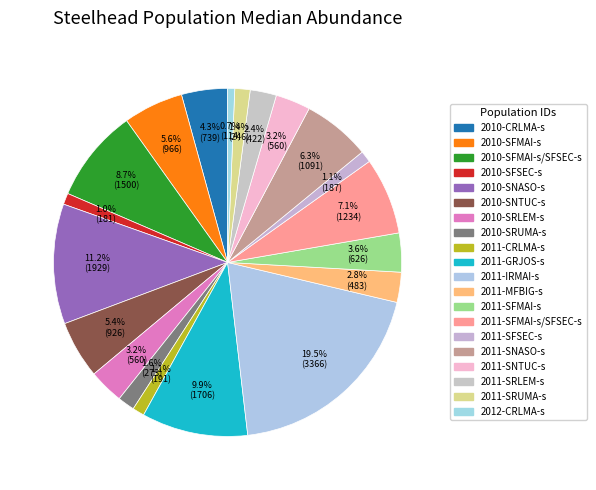

What percentage do 2011-MFBIG-s and 2010-SRUMA-s together represent?

4.4%